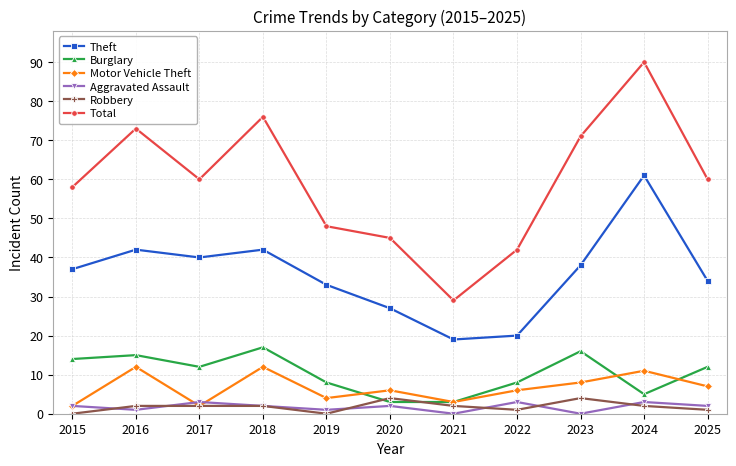

Rank the series by their maximum value, from lowest to highest.

Aggravated Assault, Robbery, Motor Vehicle Theft, Burglary, Theft, Total